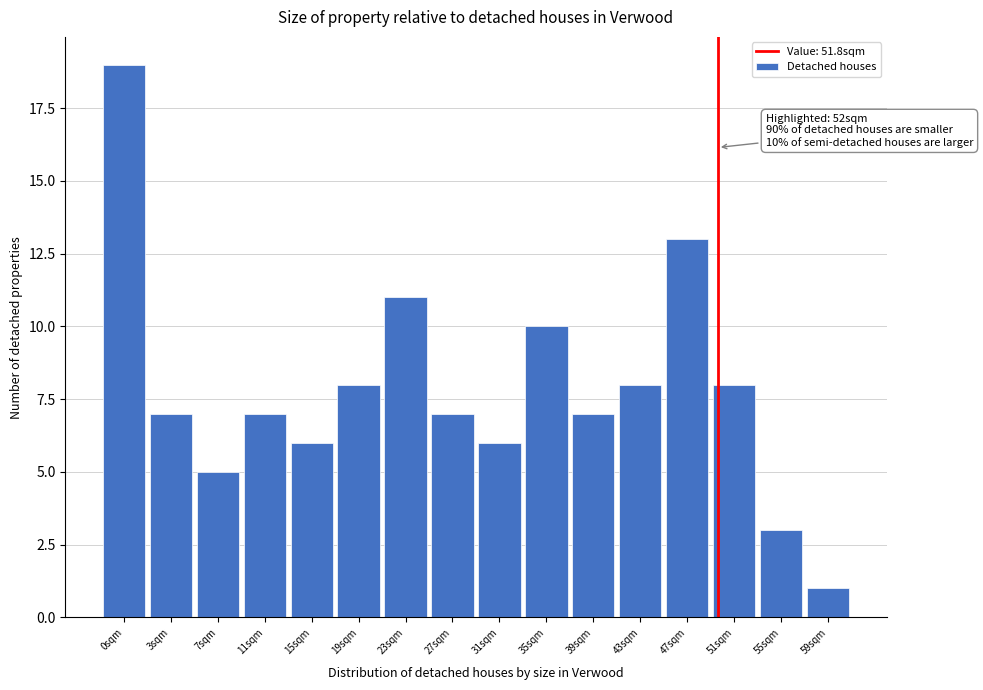

Reading left to right, list all the values displayed in this chart.

0sqm=19	3sqm=7	7sqm=5	11sqm=7	15sqm=6	19sqm=8	23sqm=11	27sqm=7	31sqm=6	35sqm=10	39sqm=7	43sqm=8	47sqm=13	51sqm=8	55sqm=3	59sqm=1